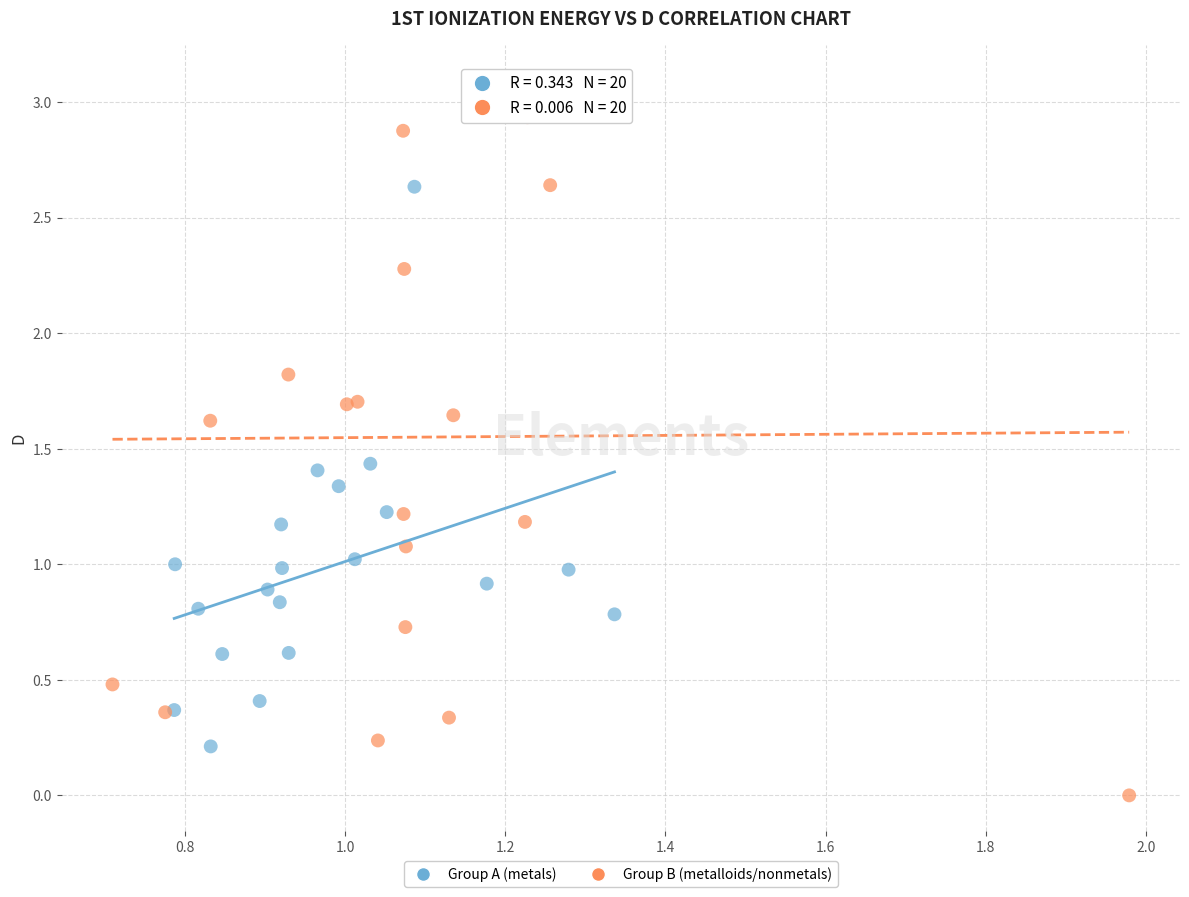

What are all the series names shown in the legend?

Group A (metals), Group B (metalloids/nonmetals)